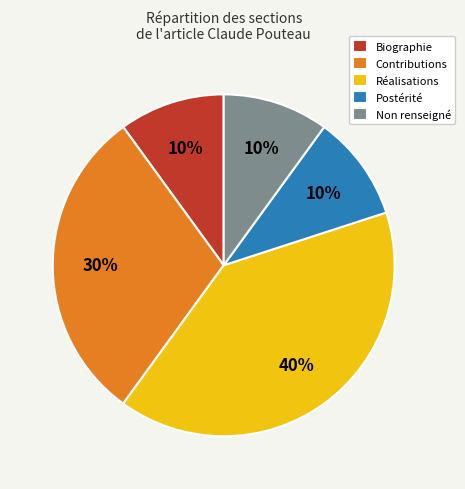

Between Postérité and Réalisations, which is larger?

Réalisations